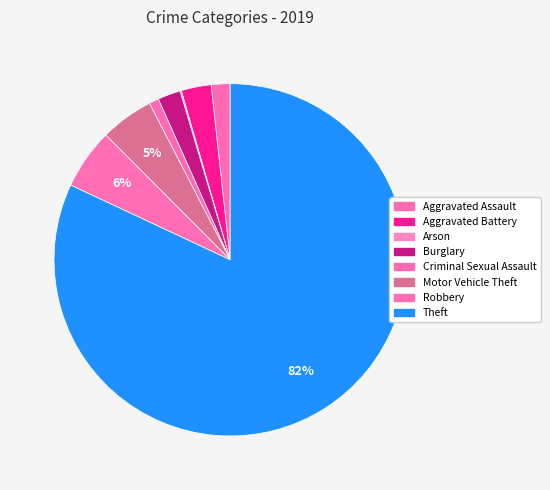

To the nearest percent, what is the difference between the Robbery and Aggravated Battery slice percentages?

3%